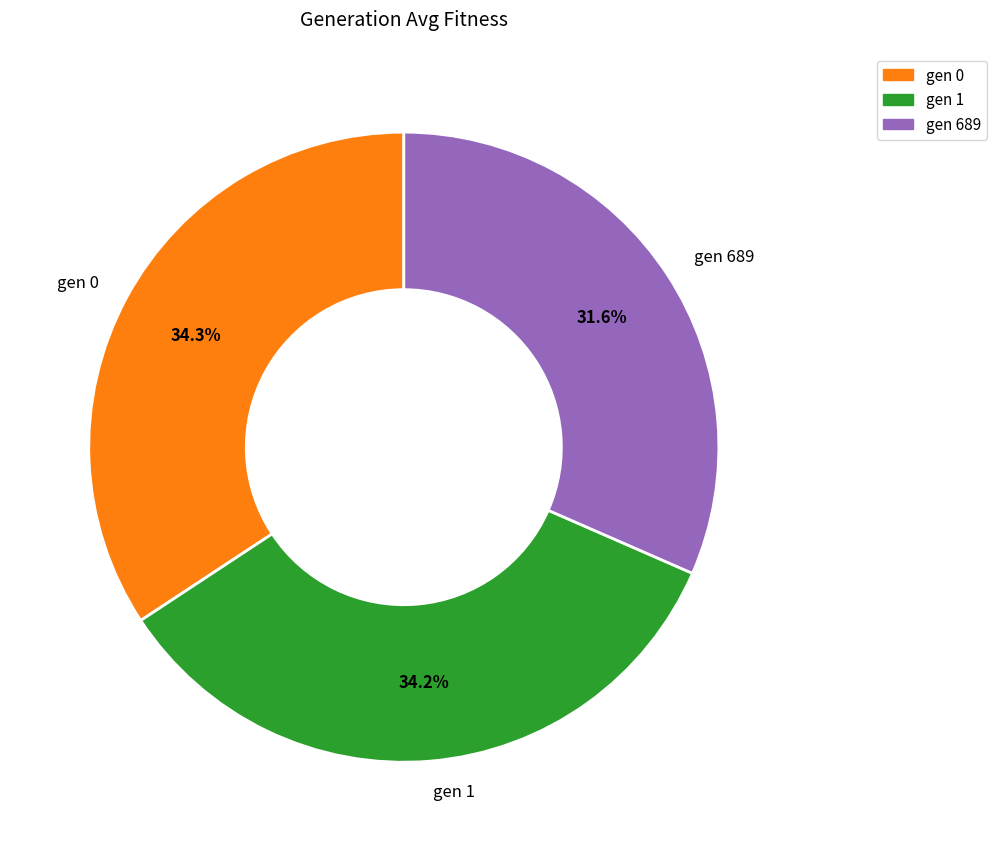

To the nearest percent, what portion does gen 689 represent?

32%